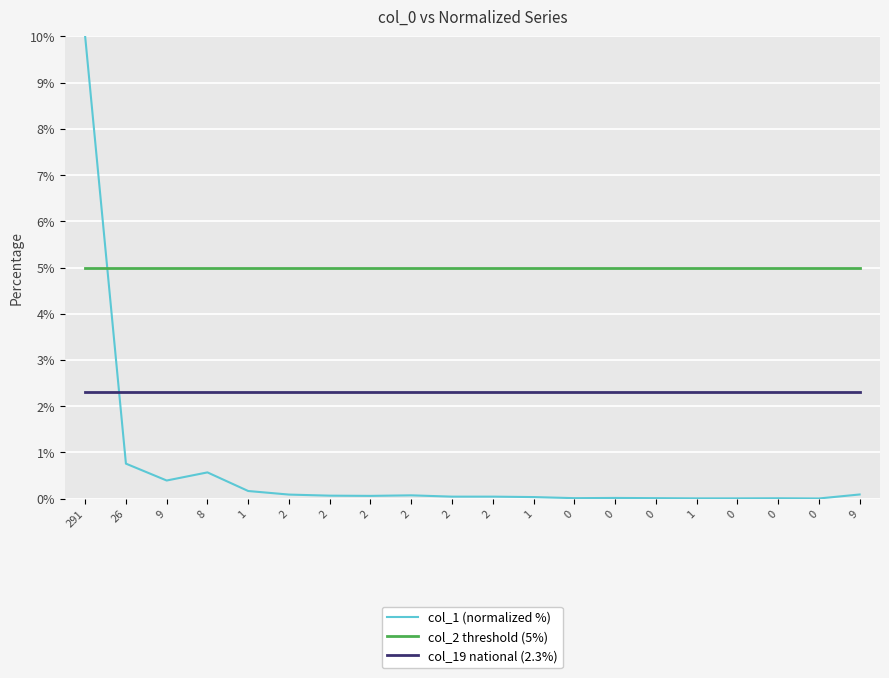

At which label is col_1 (normalized %) closest to 5?

26